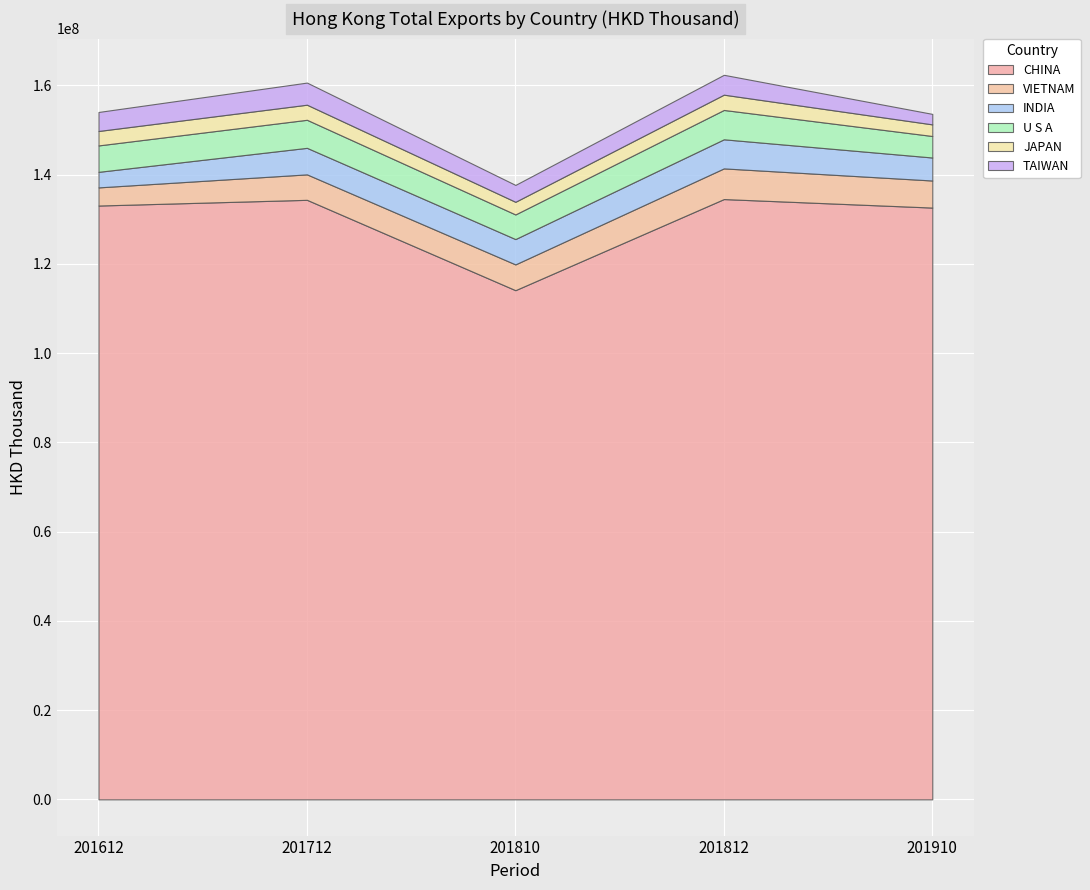

What is the minimum value for CHINA?

114084656.0